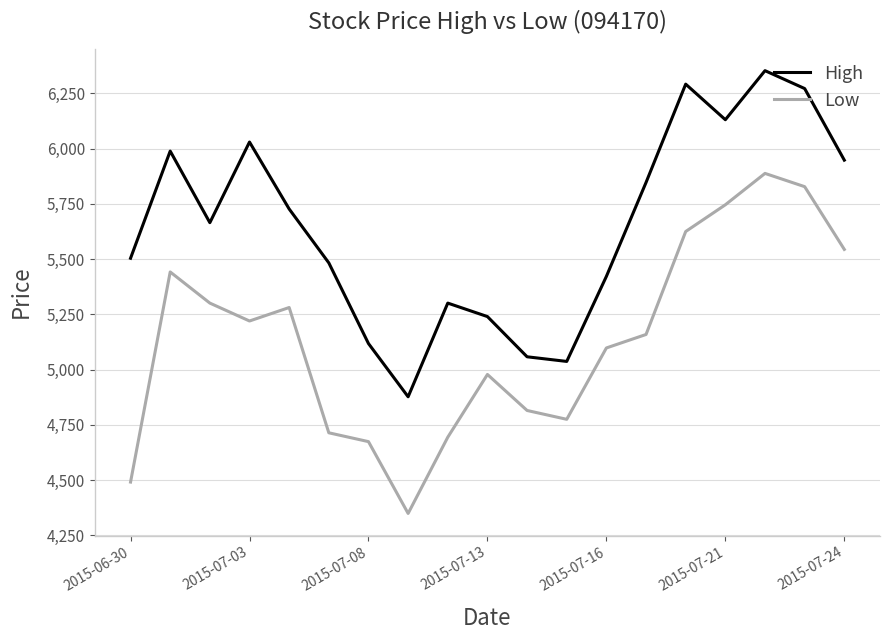

Count the number of categories in the chart.

19